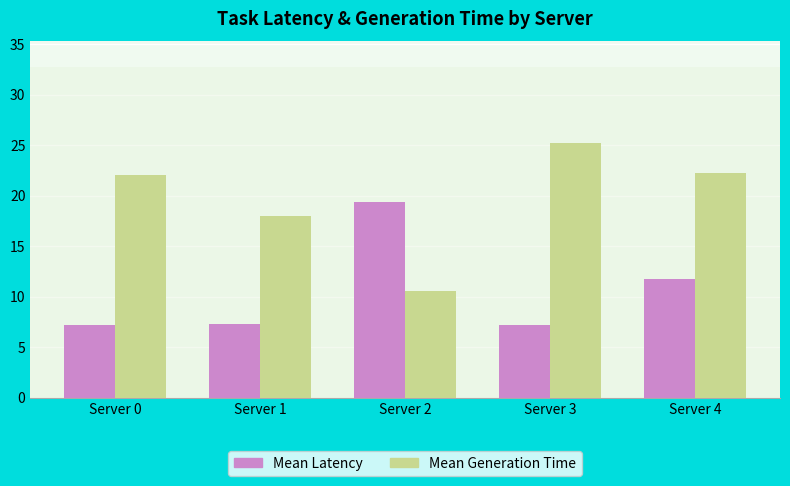

What value does the Mean Latency series have at Server 0?

7.2